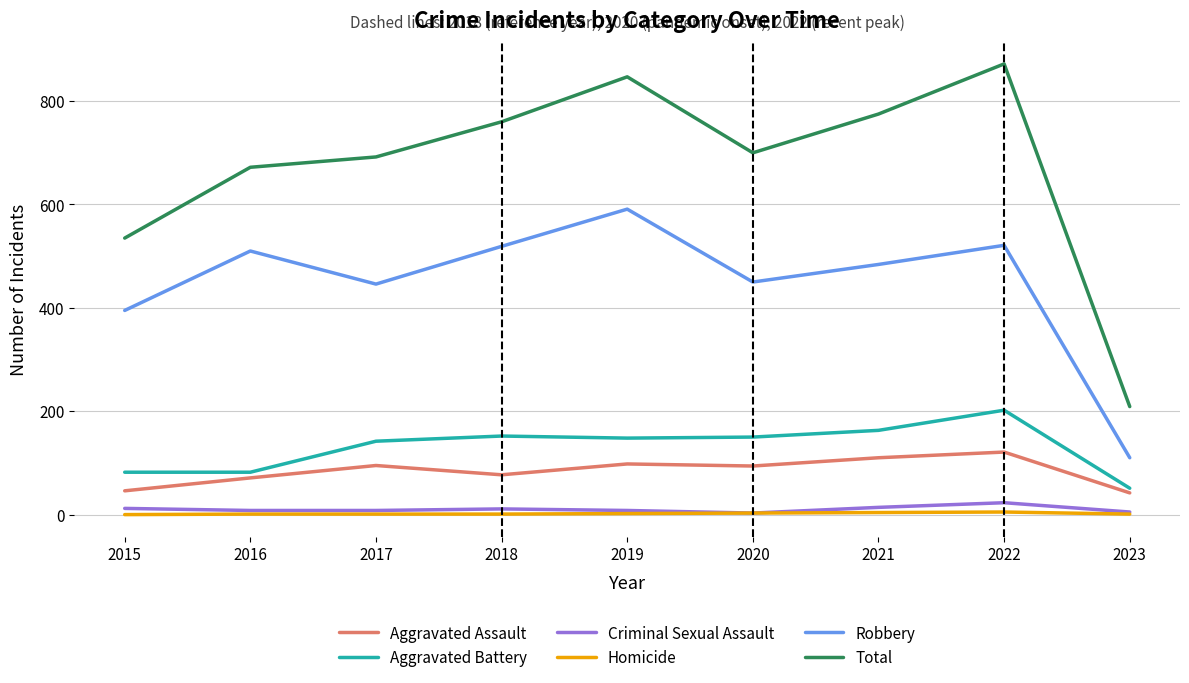

Which series has the widest spread of values?

Total